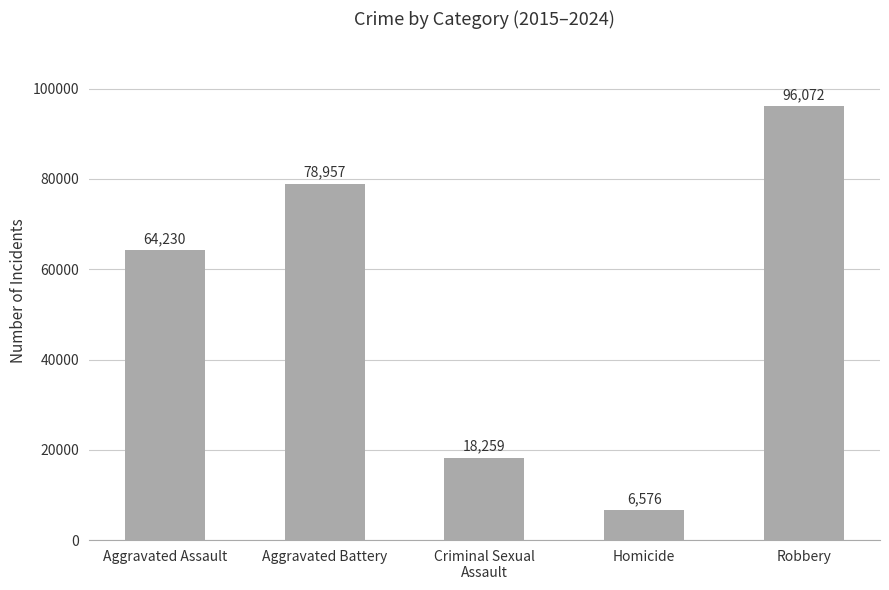

Are the bars grouped side by side (vs. stacked)?

No